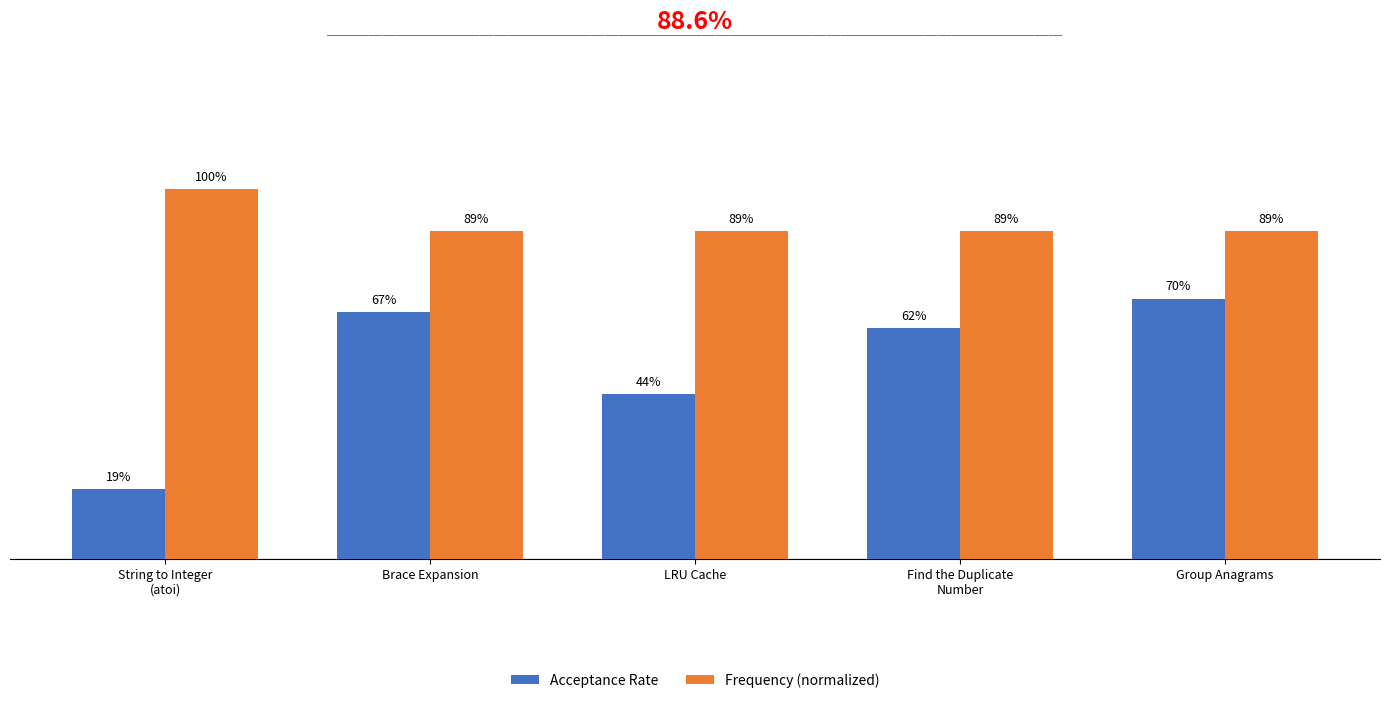

Are the bars horizontal?

No